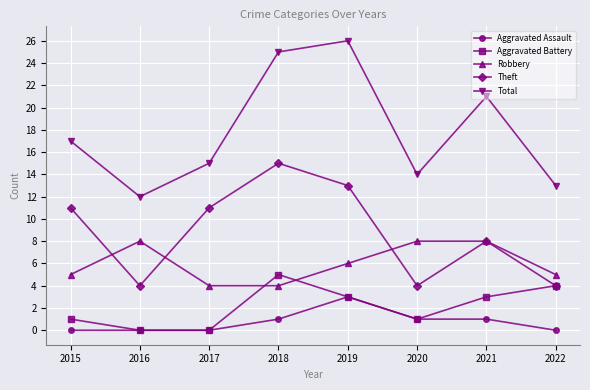

What are all the series names shown in the legend?

Aggravated Assault, Aggravated Battery, Robbery, Theft, Total